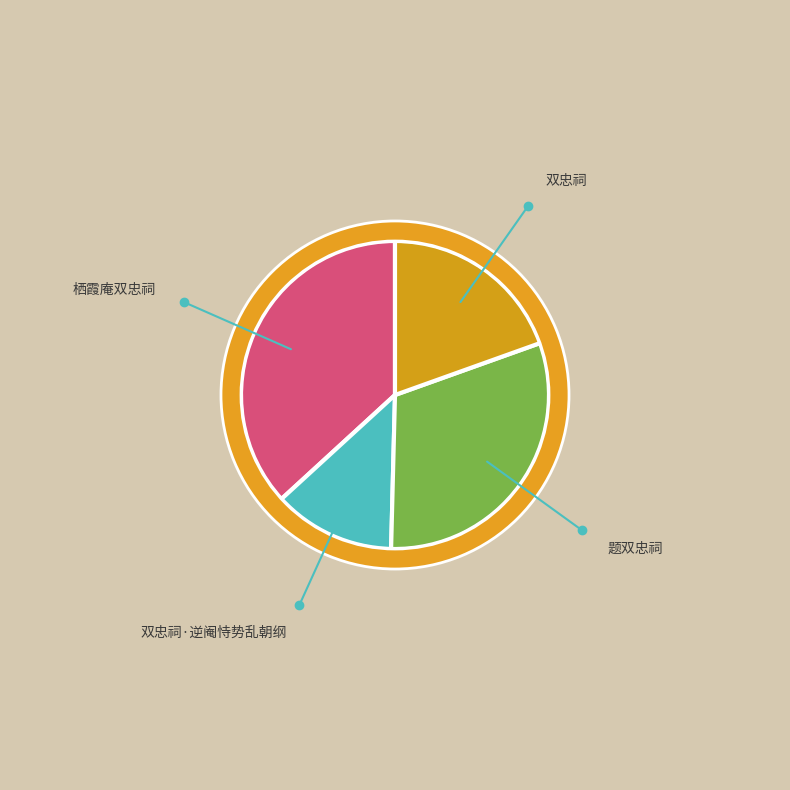

Is there a majority slice in this chart?

No